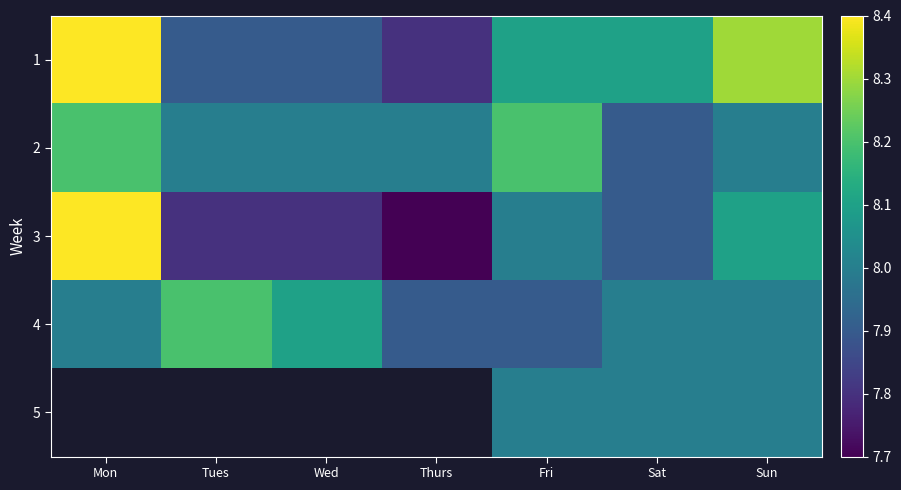

Between Sun and Wed, which is larger?

Sun